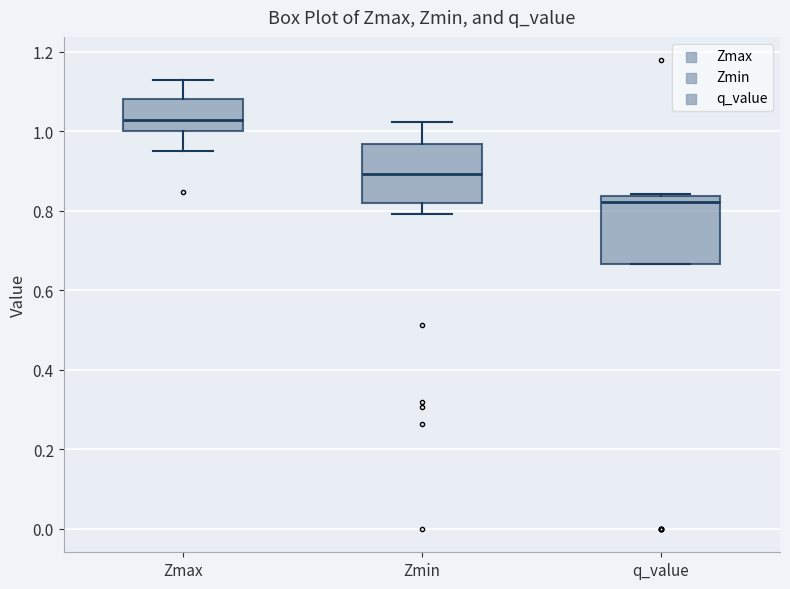

Which box has the lowest median line?

q_value